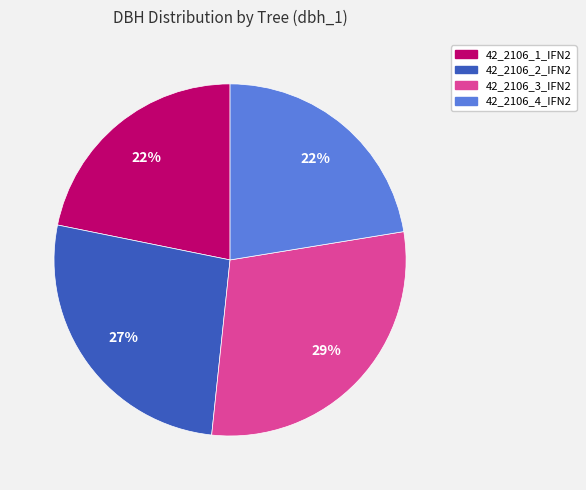

Count the number of slices in the pie.

4